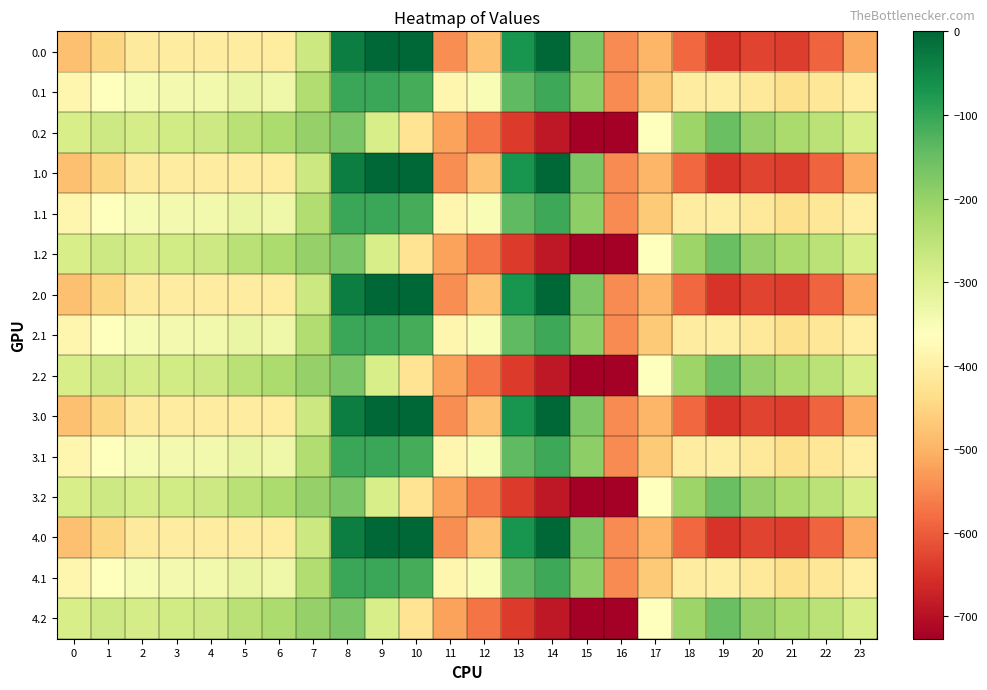

Reading left to right, list all the values displayed in this chart.

0.0: 0=-482.0	1=-449.5	2=-410.3	3=-404.4	4=-404.9	5=-403.8	6=-408.0	7=-270.7	8=-35.0	9=0.0	10=0.0	11=-544.3	12=-477.2	13=-70.2	14=-0.3	15=-172.8	16=-545.4	17=-494.8	18=-586.7	19=-649.2	20=-629.9	21=-638.4	22=-592.3	23=-511.3
0.1: 0=-384.6	1=-361.1	2=-347.9	3=-342.7	4=-339.6	5=-325.7	6=-332.2	7=-234.9	8=-102.3	9=-104.8	10=-114.0	11=-384.7	12=-350.8	13=-141.2	14=-105.5	15=-190.4	16=-547.3	17=-466.6	18=-405.4	19=-400.2	20=-414.5	21=-432.4	22=-419.9	23=-399.4
0.2: 0=-287.1	1=-272.7	2=-285.5	3=-281.0	4=-274.4	5=-245.0	6=-228.8	7=-199.0	8=-169.5	9=-288.5	10=-423.5	11=-520.6	12=-571.2	13=-640.4	14=-687.4	15=-725.8	16=-726.6	17=-362.4	18=-210.0	19=-151.0	20=-199.2	21=-226.4	22=-247.4	23=-287.5
1.0: 0=-482.0	1=-449.5	2=-410.3	3=-404.4	4=-404.9	5=-403.8	6=-408.0	7=-270.7	8=-35.0	9=0.0	10=0.0	11=-544.3	12=-477.2	13=-70.2	14=-0.3	15=-172.8	16=-545.4	17=-494.8	18=-586.7	19=-649.2	20=-629.9	21=-638.4	22=-592.3	23=-511.3
1.1: 0=-384.6	1=-361.1	2=-347.9	3=-342.7	4=-339.6	5=-325.7	6=-332.2	7=-234.9	8=-102.3	9=-104.8	10=-114.0	11=-384.7	12=-350.8	13=-141.2	14=-105.5	15=-190.4	16=-547.3	17=-466.6	18=-405.4	19=-400.2	20=-414.5	21=-432.4	22=-419.9	23=-399.4
1.2: 0=-287.1	1=-272.7	2=-285.5	3=-281.0	4=-274.4	5=-245.0	6=-228.8	7=-199.0	8=-169.5	9=-288.5	10=-423.5	11=-520.6	12=-571.2	13=-640.4	14=-687.4	15=-725.8	16=-726.6	17=-362.4	18=-210.0	19=-151.0	20=-199.2	21=-226.4	22=-247.4	23=-287.5
2.0: 0=-482.0	1=-449.5	2=-410.3	3=-404.4	4=-404.9	5=-403.8	6=-408.0	7=-270.7	8=-35.0	9=0.0	10=0.0	11=-544.3	12=-477.2	13=-70.2	14=-0.3	15=-172.8	16=-545.4	17=-494.8	18=-586.7	19=-649.2	20=-629.9	21=-638.4	22=-592.3	23=-511.3
2.1: 0=-384.6	1=-361.1	2=-347.9	3=-342.7	4=-339.6	5=-325.7	6=-332.2	7=-234.9	8=-102.3	9=-104.8	10=-114.0	11=-384.7	12=-350.8	13=-141.2	14=-105.5	15=-190.4	16=-547.3	17=-466.6	18=-405.4	19=-400.2	20=-414.5	21=-432.4	22=-419.9	23=-399.4
2.2: 0=-287.1	1=-272.7	2=-285.5	3=-281.0	4=-274.4	5=-245.0	6=-228.8	7=-199.0	8=-169.5	9=-288.5	10=-423.5	11=-520.6	12=-571.2	13=-640.4	14=-687.4	15=-725.8	16=-726.6	17=-362.4	18=-210.0	19=-151.0	20=-199.2	21=-226.4	22=-247.4	23=-287.5
3.0: 0=-482.0	1=-449.5	2=-410.3	3=-404.4	4=-404.9	5=-403.8	6=-408.0	7=-270.7	8=-35.0	9=0.0	10=0.0	11=-544.3	12=-477.2	13=-70.2	14=-0.3	15=-172.8	16=-545.4	17=-494.8	18=-586.7	19=-649.2	20=-629.9	21=-638.4	22=-592.3	23=-511.3
3.1: 0=-384.6	1=-361.1	2=-347.9	3=-342.7	4=-339.6	5=-325.7	6=-332.2	7=-234.9	8=-102.3	9=-104.8	10=-114.0	11=-384.7	12=-350.8	13=-141.2	14=-105.5	15=-190.4	16=-547.3	17=-466.6	18=-405.4	19=-400.2	20=-414.5	21=-432.4	22=-419.9	23=-399.4
3.2: 0=-287.1	1=-272.7	2=-285.5	3=-281.0	4=-274.4	5=-245.0	6=-228.8	7=-199.0	8=-169.5	9=-288.5	10=-423.5	11=-520.6	12=-571.2	13=-640.4	14=-687.4	15=-725.8	16=-726.6	17=-362.4	18=-210.0	19=-151.0	20=-199.2	21=-226.4	22=-247.4	23=-287.5
4.0: 0=-482.0	1=-449.5	2=-410.3	3=-404.4	4=-404.9	5=-403.8	6=-408.0	7=-270.7	8=-35.0	9=0.0	10=0.0	11=-544.3	12=-477.2	13=-70.2	14=-0.3	15=-172.8	16=-545.4	17=-494.8	18=-586.7	19=-649.2	20=-629.9	21=-638.4	22=-592.3	23=-511.3
4.1: 0=-384.6	1=-361.1	2=-347.9	3=-342.7	4=-339.6	5=-325.7	6=-332.2	7=-234.9	8=-102.3	9=-104.8	10=-114.0	11=-384.7	12=-350.8	13=-141.2	14=-105.5	15=-190.4	16=-547.3	17=-466.6	18=-405.4	19=-400.2	20=-414.5	21=-432.4	22=-419.9	23=-399.4
4.2: 0=-287.1	1=-272.7	2=-285.5	3=-281.0	4=-274.4	5=-245.0	6=-228.8	7=-199.0	8=-169.5	9=-288.5	10=-423.5	11=-520.6	12=-571.2	13=-640.4	14=-687.4	15=-725.8	16=-726.6	17=-362.4	18=-210.0	19=-151.0	20=-199.2	21=-226.4	22=-247.4	23=-287.5